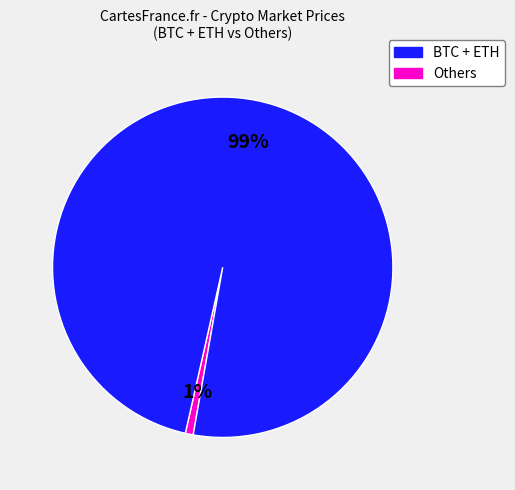

Is there a majority slice in this chart?

Yes